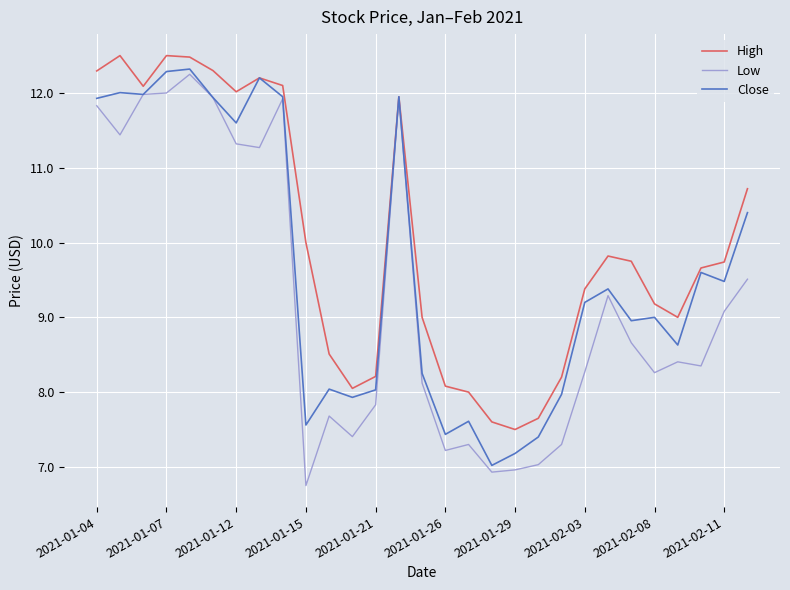

What is the lowest value of the High series?

7.5